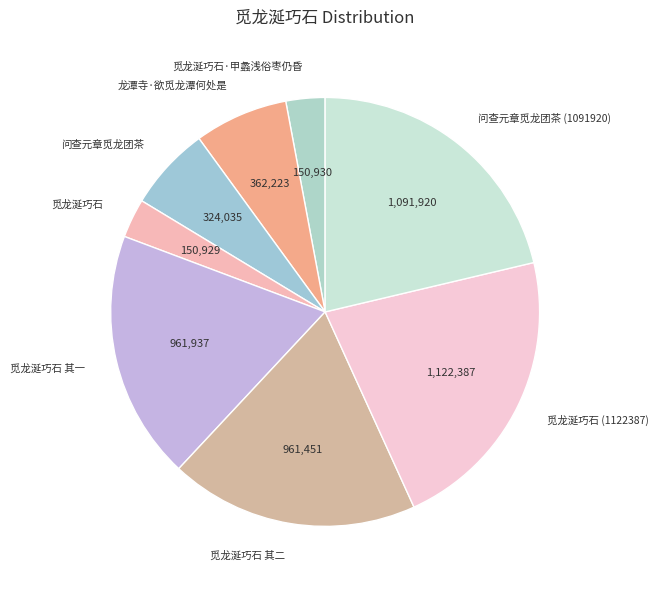

The 问查元章觅龙团茶 slice represents 6% of the pie. True or false?

True